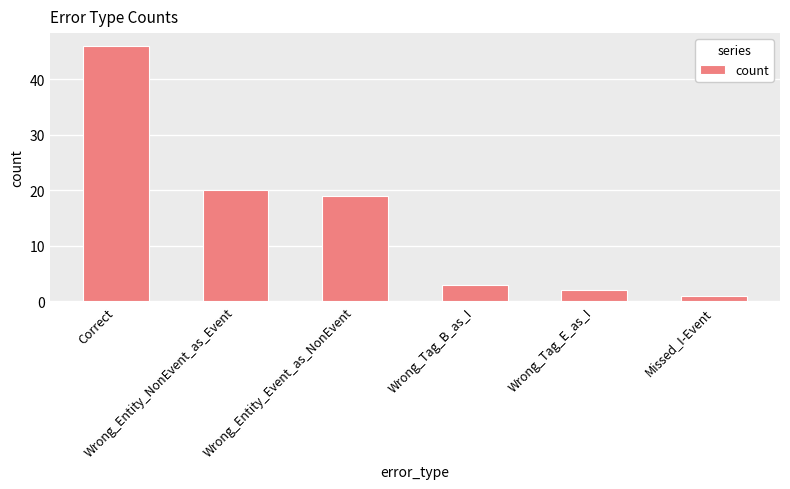

What is the greatest value displayed?

46